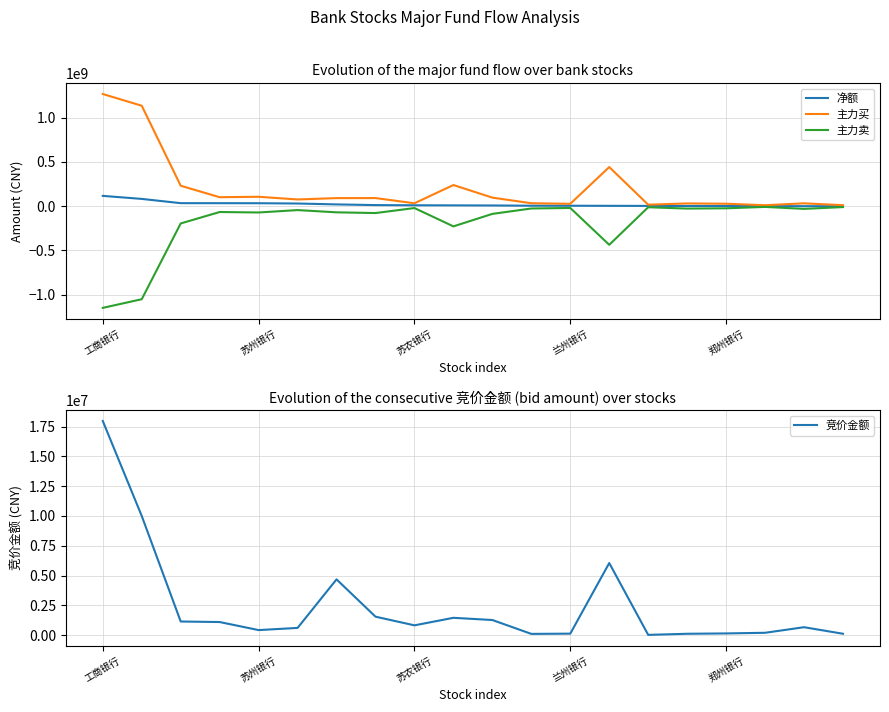

What is the difference between the highest and lowest values at 工商银行?

2415852034